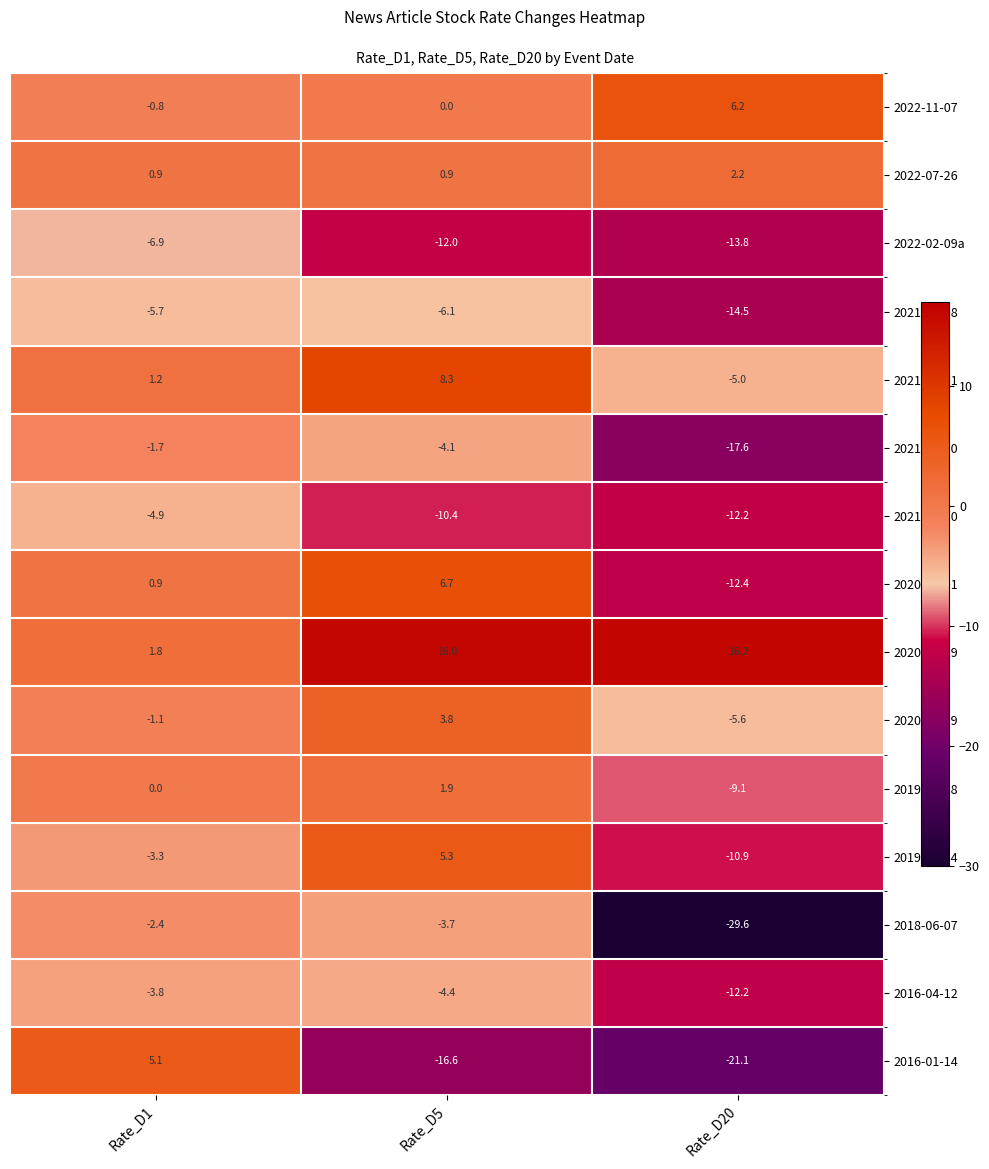

At which label does 2022-11-07 reach its minimum?

Rate_D1